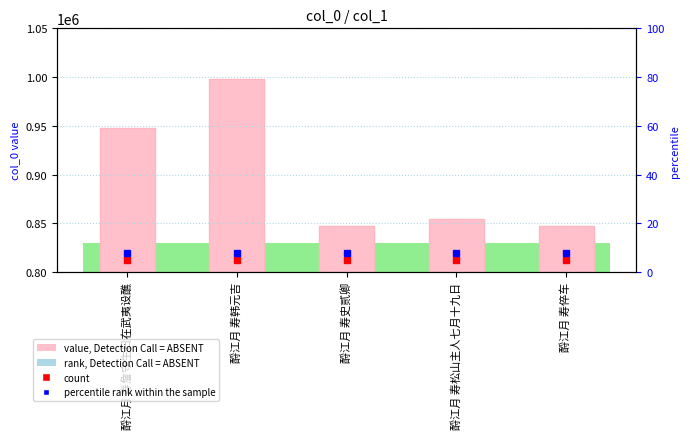

At which label does the data first exceed 854286?

酹江月 寿詹守生日在武夷设醮